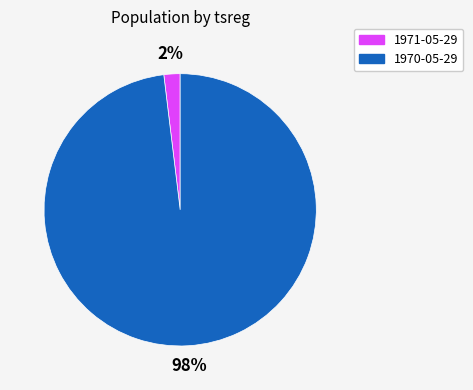

What percentage is the 1970-05-29 slice, to the nearest percent?

98%